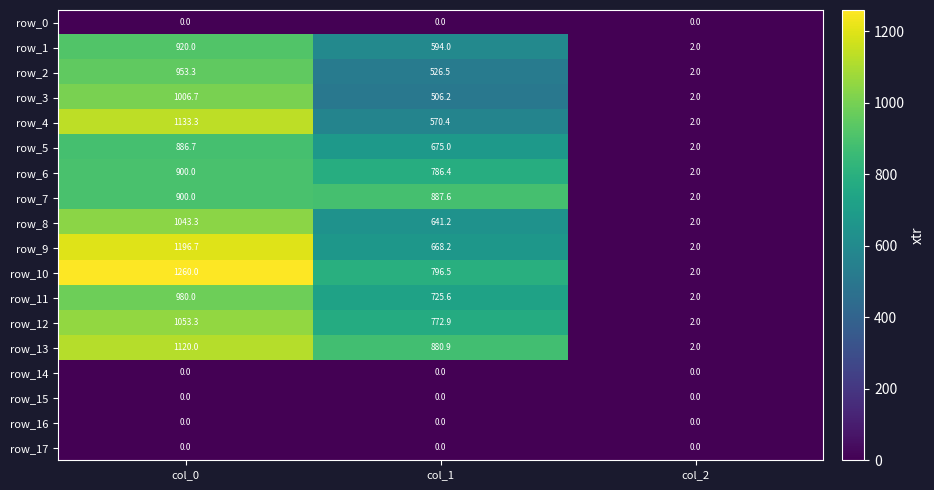

What is the sum of the row_3 values at col_2 and col_1?

508.2